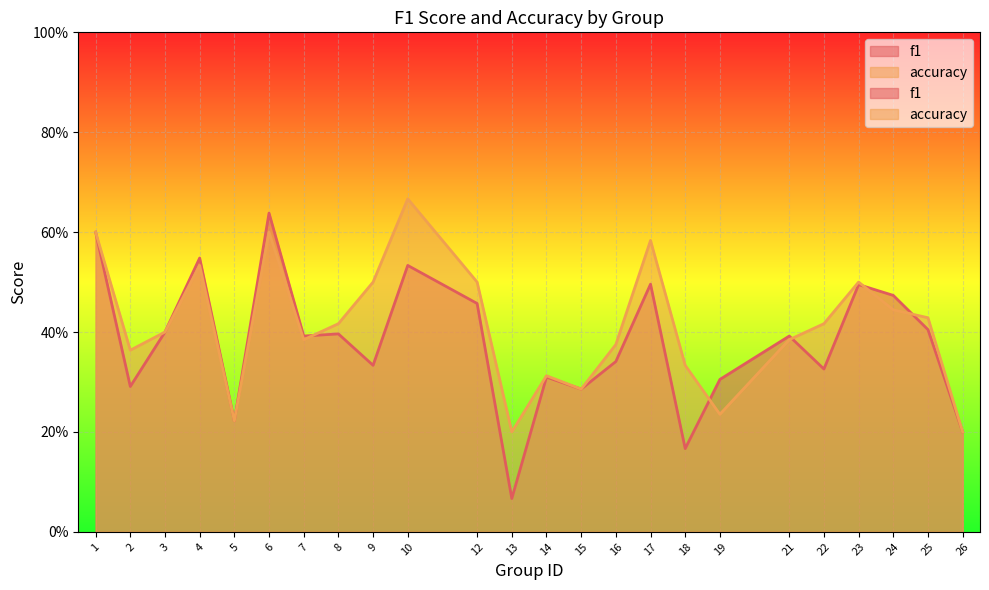

Reading left to right, extract all data points from this chart.

f1: 0.6	0.3	0.4	0.5	0.2	0.6	0.4	0.4	0.3	0.5	0.5	0.1	0.3	0.3	0.3	0.5	0.2	0.3	0.4	0.3	0.5	0.5	0.4	0.2
accuracy: 0.6	0.4	0.4	0.5	0.2	0.6	0.4	0.4	0.5	0.7	0.5	0.2	0.3	0.3	0.4	0.6	0.3	0.2	0.4	0.4	0.5	0.4	0.4	0.2